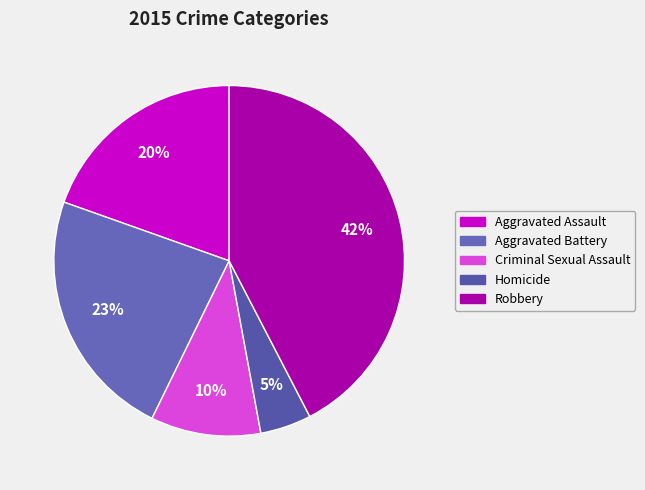

Count the number of slices in the pie.

5